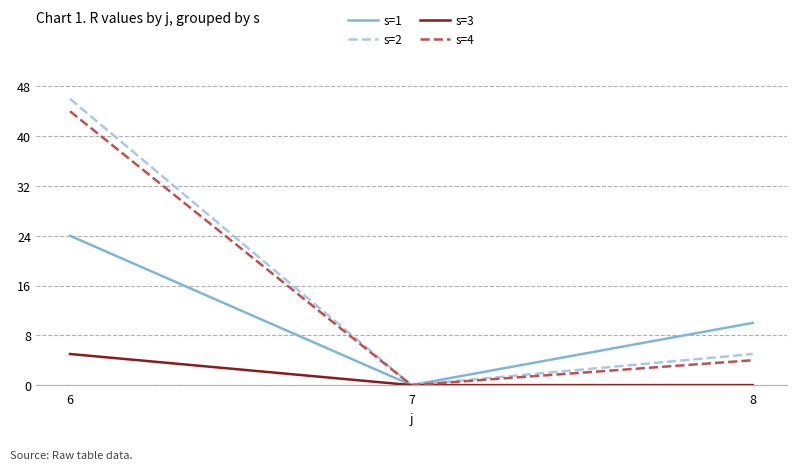

Reading left to right, what are all the values shown in this chart?

s=1: 6=24	7=0	8=10
s=2: 6=46	7=0	8=5
s=3: 6=5	7=0	8=0
s=4: 6=44	7=0	8=4